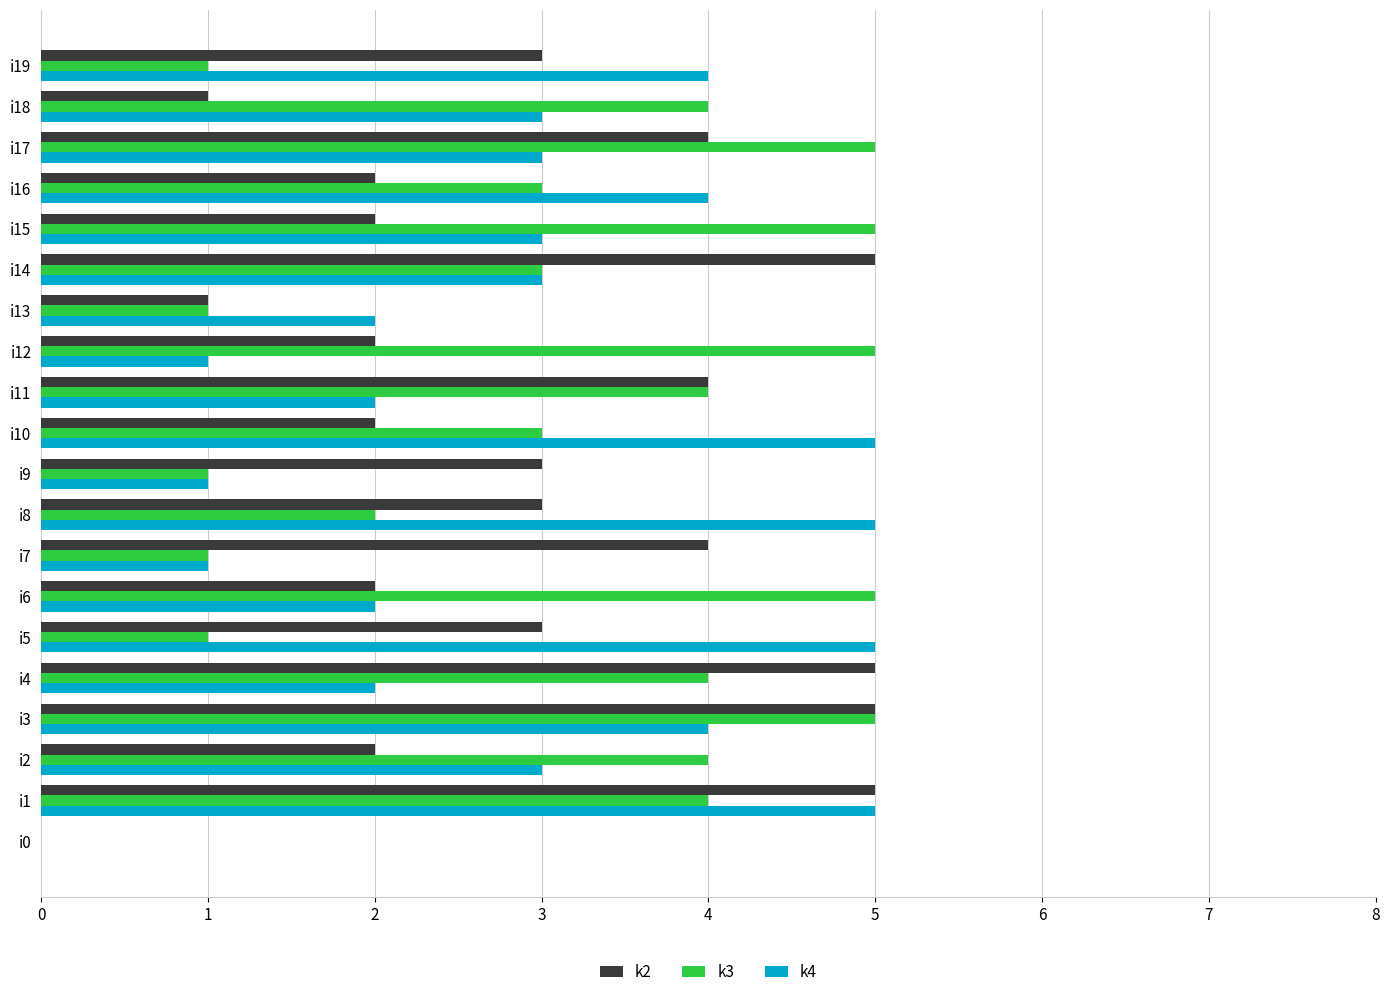

Count the k4 values in the range 2 to 4.

12